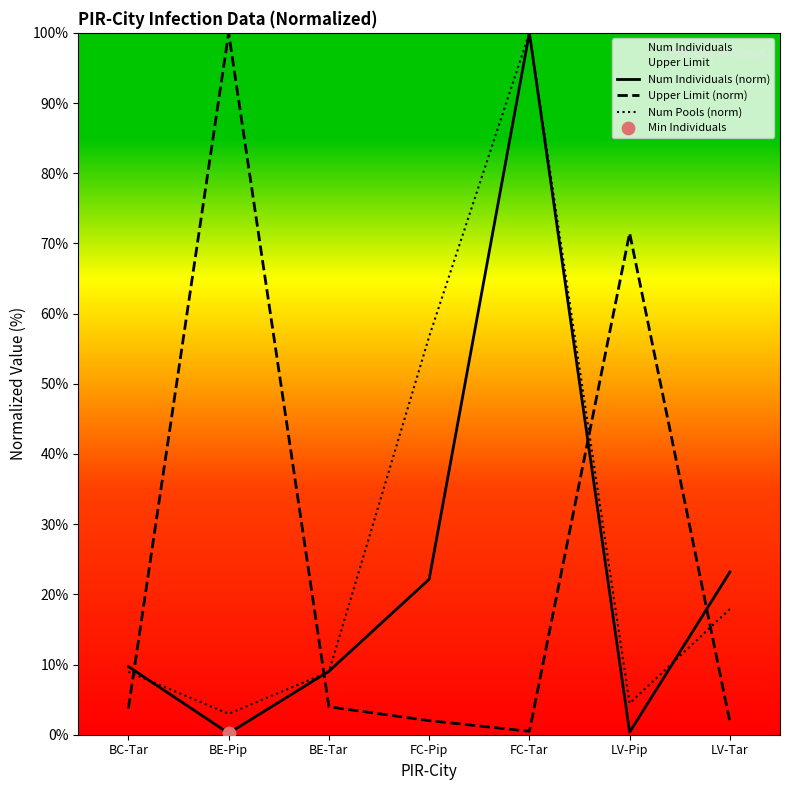

Which series reaches the maximum Y coordinate?

Num Individuals (norm)